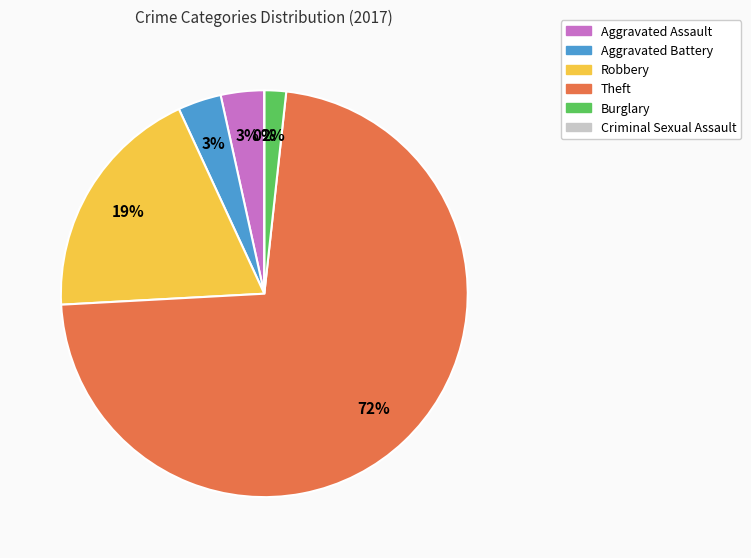

Combined, do Aggravated Assault and Theft account for over 50%?

Yes